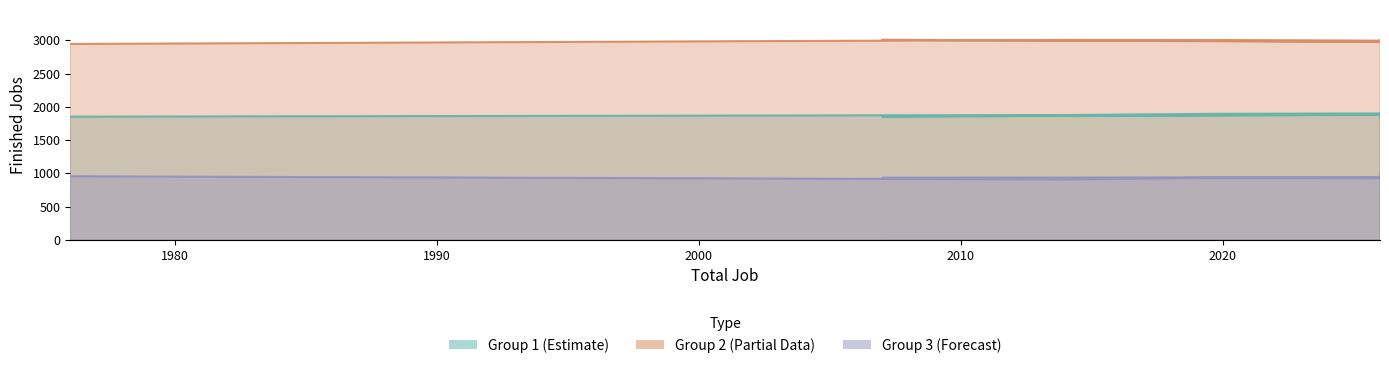

What is the value of the Finished Job Group3 point at the 4th from the left?

938